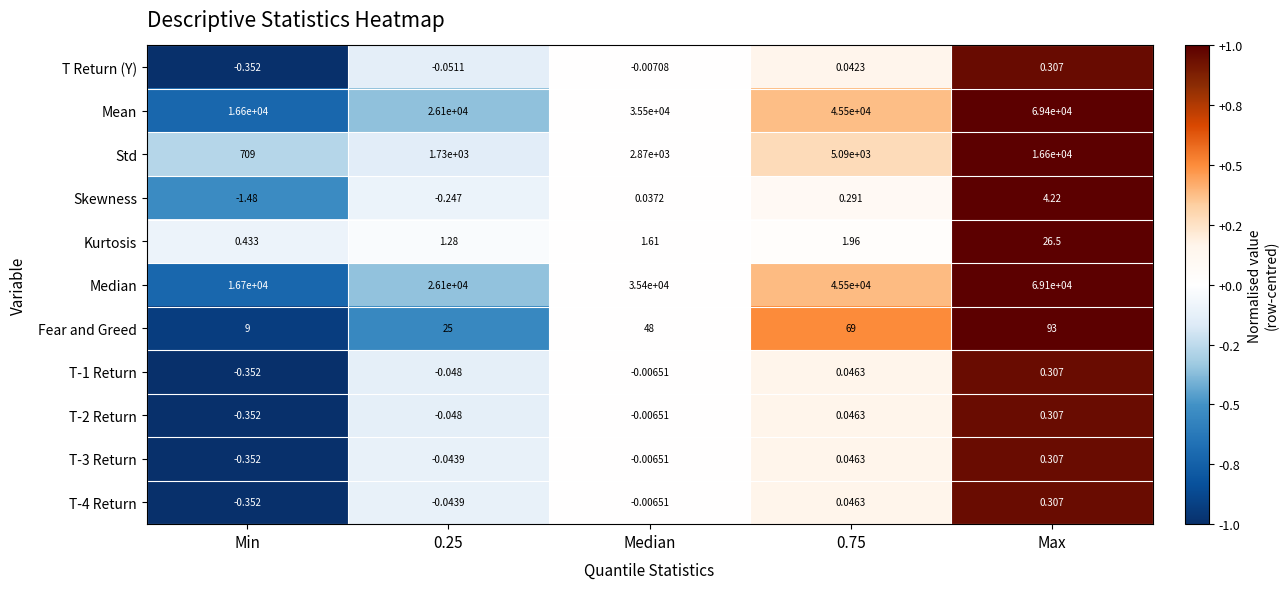

Between Min and 0.75, which series saw the biggest shift?

Mean